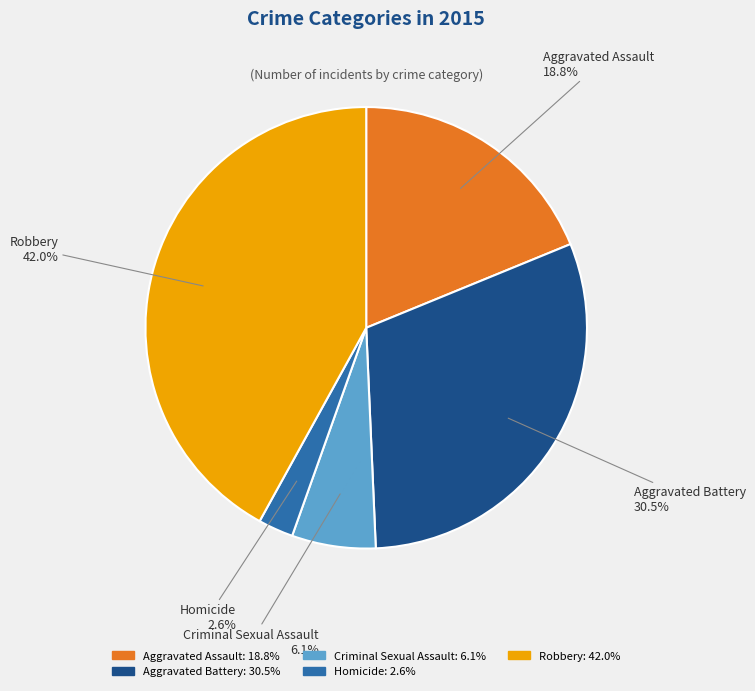

What is the ratio of the value at Aggravated Battery to the value at Aggravated Assault?

1.6